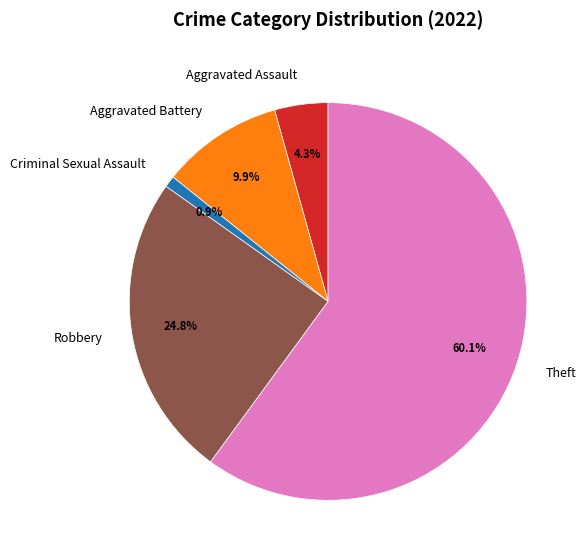

Which slice is the largest?

Theft